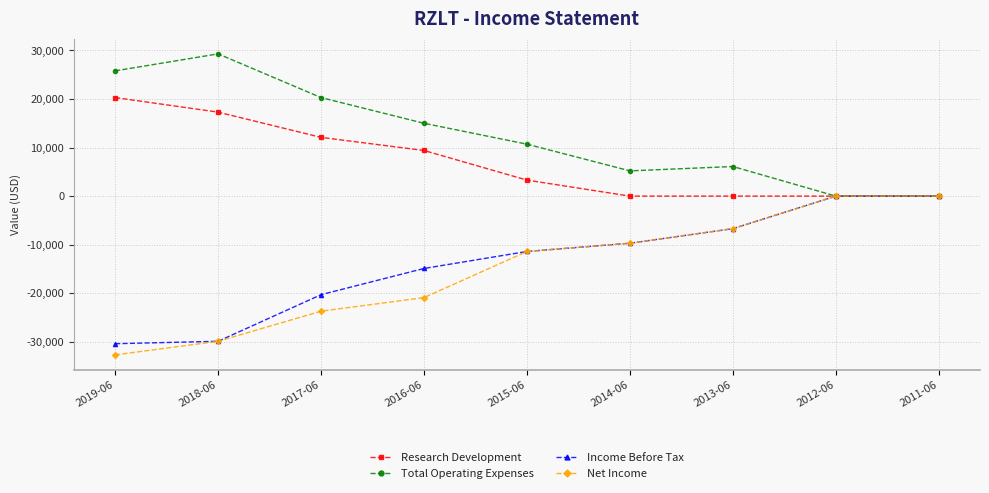

The value of Income Before Tax at 2014-06 is -9700. True or false?

True